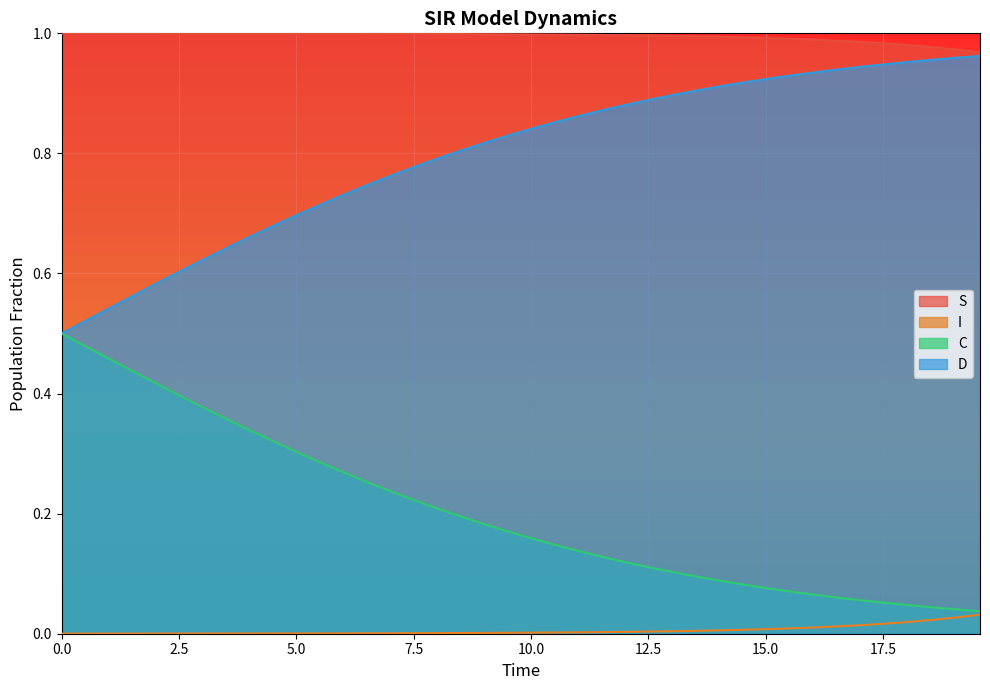

List the series in order of their overall mean, highest first.

S, D, C, I